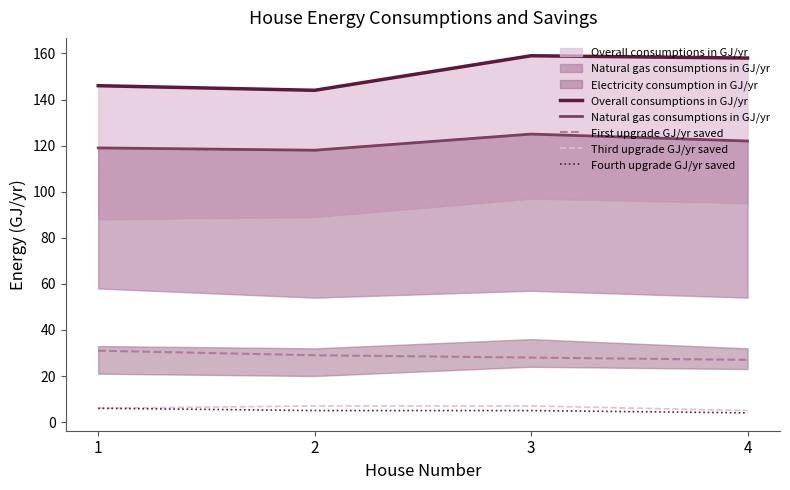

The value of Overall consumptions in GJ/yr at 4 is 158. True or false?

True